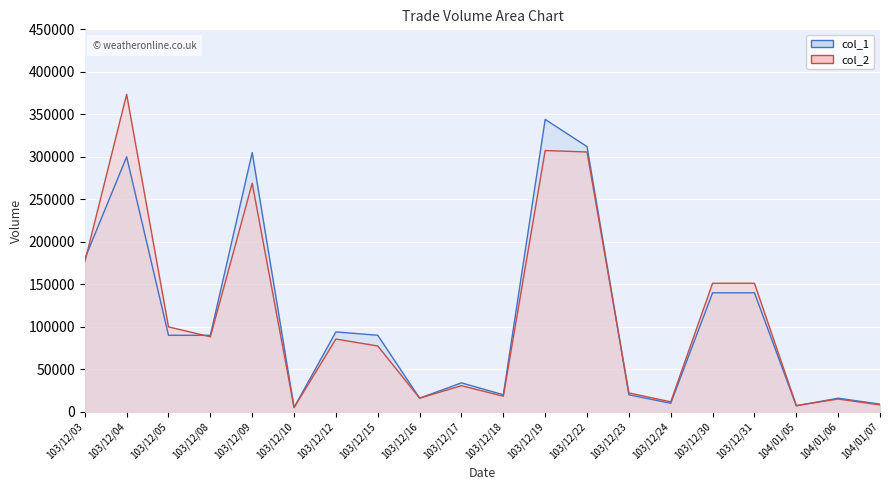

Is the value of col_1 at 104/01/06 greater than the value of col_2 at 103/12/19?

No